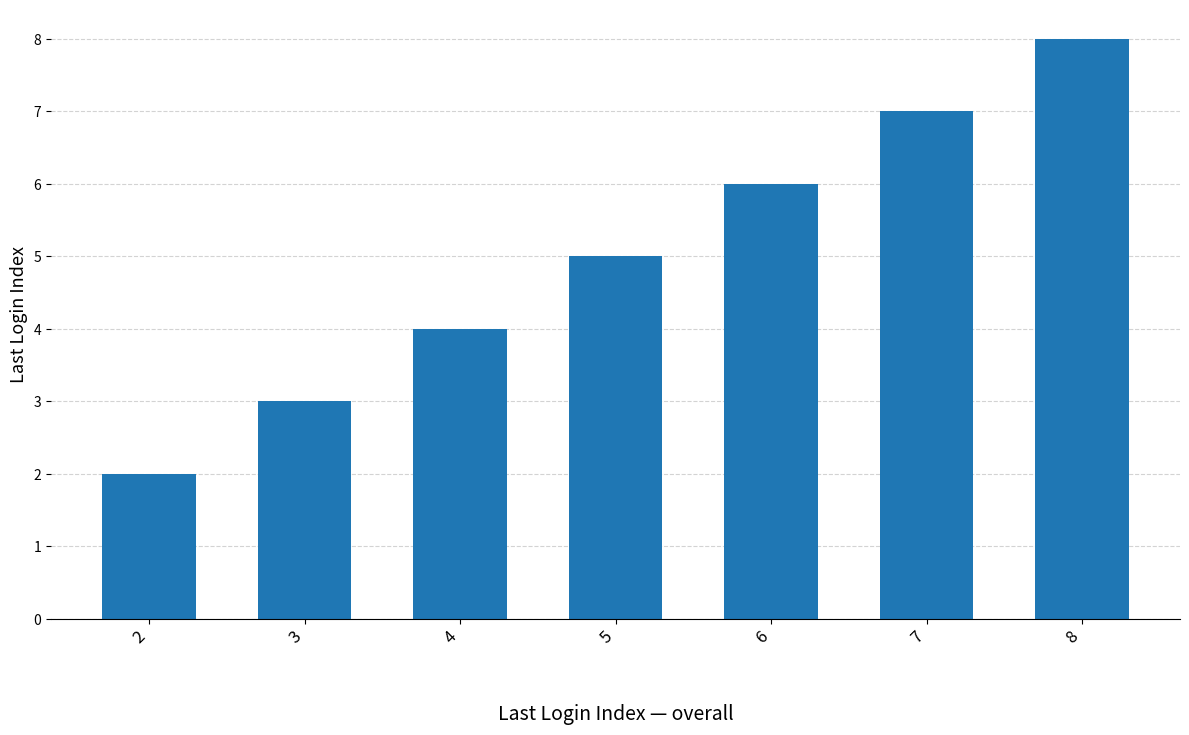

What is the maximum value shown in the chart?

8